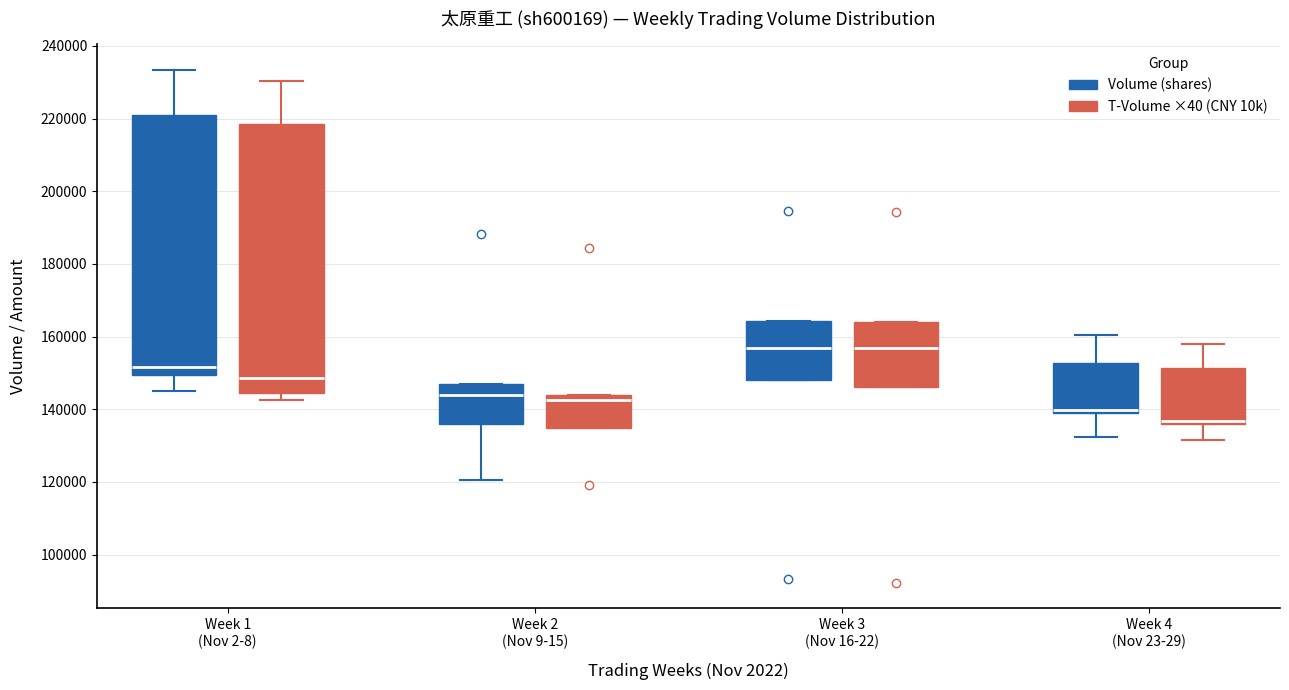

Reading left to right, transcribe this box plot: for each box, give where its median line is, the range the box spans, and where its two whiskers end, as read against the y-axis. The values are not printed on the chart, so give them approximately, as read against the axis.

Week 1 (Nov 2-8) (Volume (shares)): median 152000, box 150000 to 222000, whiskers 146000 to 234000
Week 1 (Nov 2-8) (T-Volume ×40 (CNY 10k)): median 148000, box 144000 to 218000, whiskers 142000 to 230000
Week 2 (Nov 9-15) (Volume (shares)): median 144000, box 136000 to 146000, whiskers 120000 to 146000
Week 2 (Nov 9-15) (T-Volume ×40 (CNY 10k)): median 142000, box 134000 to 144000, whiskers 134000 to 144000
Week 3 (Nov 16-22) (Volume (shares)): median 156000, box 148000 to 164000, whiskers 148000 to 164000
Week 3 (Nov 16-22) (T-Volume ×40 (CNY 10k)): median 156000, box 146000 to 164000, whiskers 146000 to 164000
Week 4 (Nov 23-29) (Volume (shares)): median 140000, box 138000 to 152000, whiskers 132000 to 160000
Week 4 (Nov 23-29) (T-Volume ×40 (CNY 10k)): median 136000 (drawn on the box's lower edge), box 136000 to 152000, whiskers 132000 to 158000